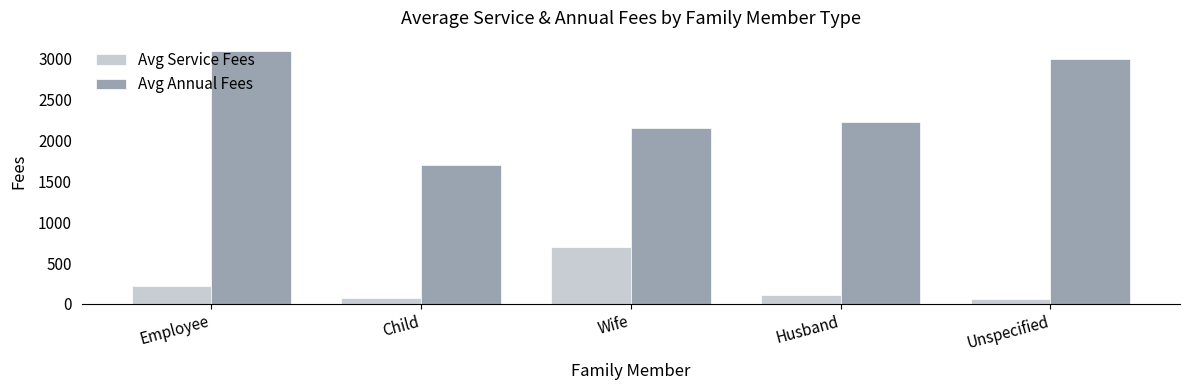

True or false: Avg Annual Fees has a value of 2848 at Wife.

False